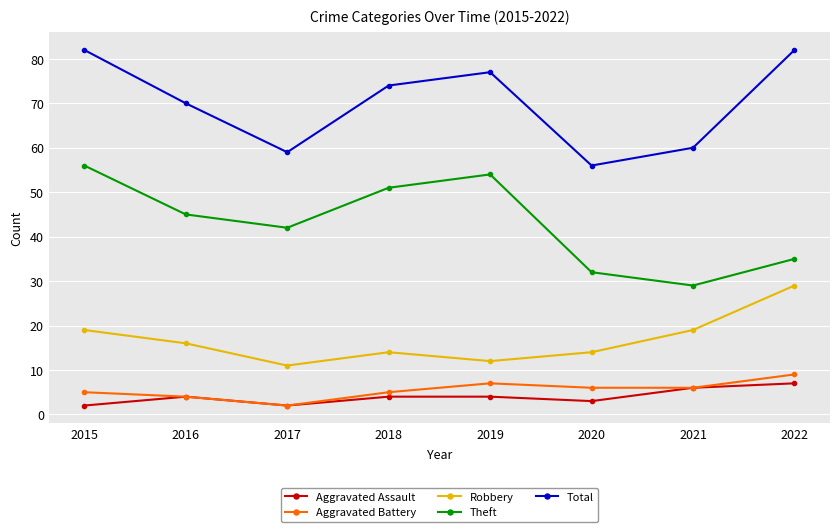

Reading right to left, what are all the values shown in this chart?

Aggravated Assault: 2022=7	2021=6	2020=3	2019=4	2018=4	2017=2	2016=4	2015=2
Aggravated Battery: 2022=9	2021=6	2020=6	2019=7	2018=5	2017=2	2016=4	2015=5
Robbery: 2022=29	2021=19	2020=14	2019=12	2018=14	2017=11	2016=16	2015=19
Theft: 2022=35	2021=29	2020=32	2019=54	2018=51	2017=42	2016=45	2015=56
Total: 2022=82	2021=60	2020=56	2019=77	2018=74	2017=59	2016=70	2015=82